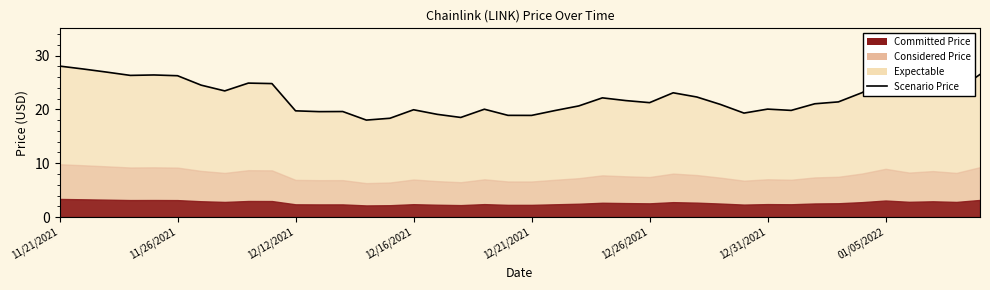

True or false: the data shows 28.0 at 11/21/2021.

True